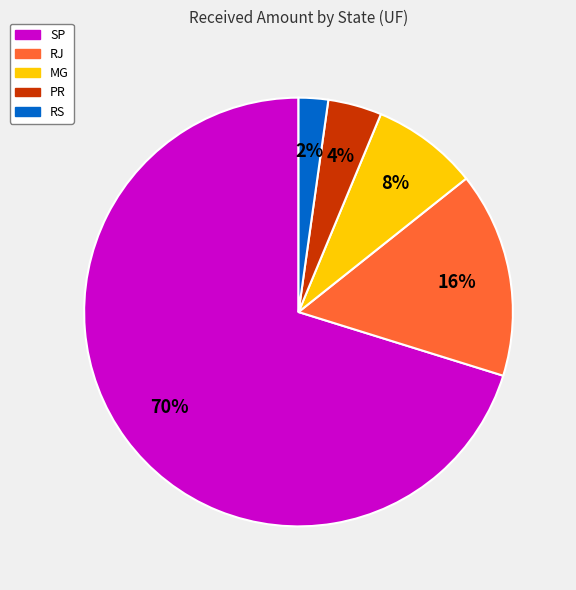

Rank the categories by value from lowest to highest.

RS, PR, MG, RJ, SP